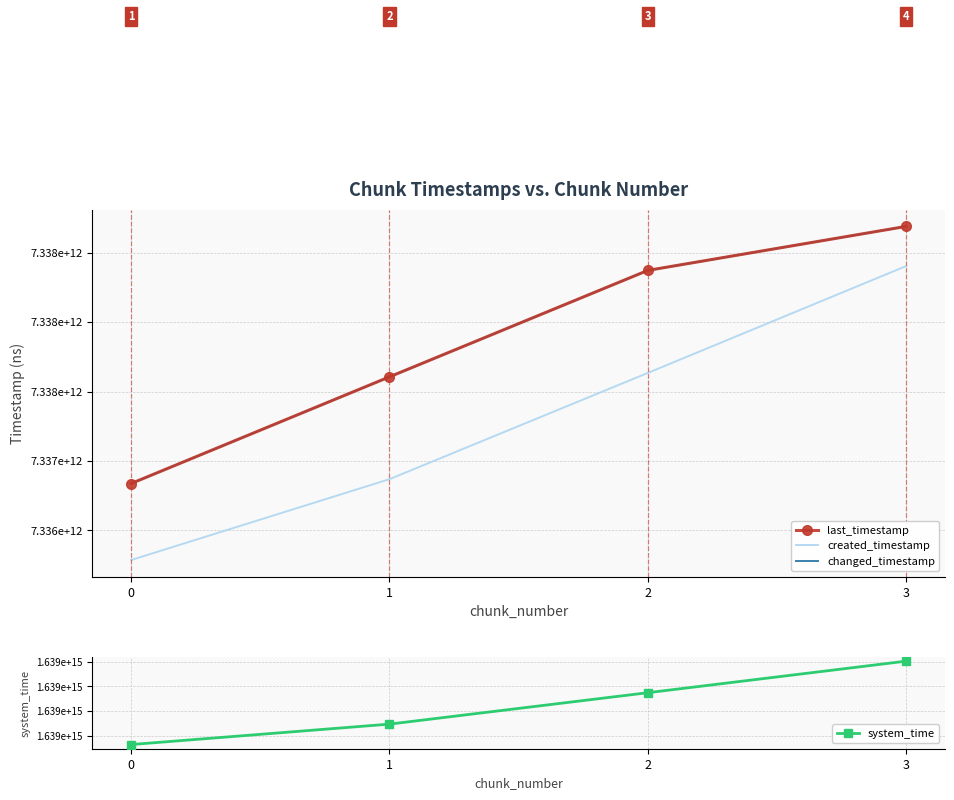

True or false: changed_timestamp and system_time intersect in this chart.

False